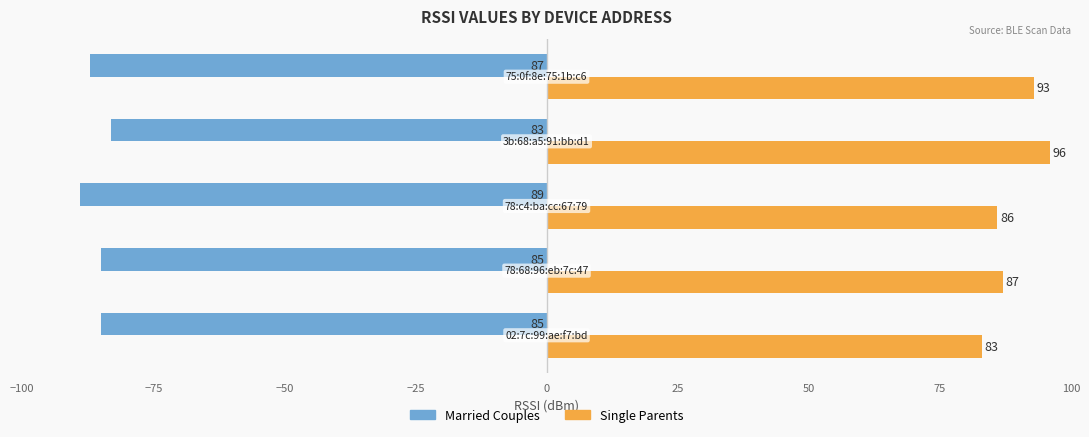

Rank the series by their average value, from lowest to highest.

Married Couples, Single Parents